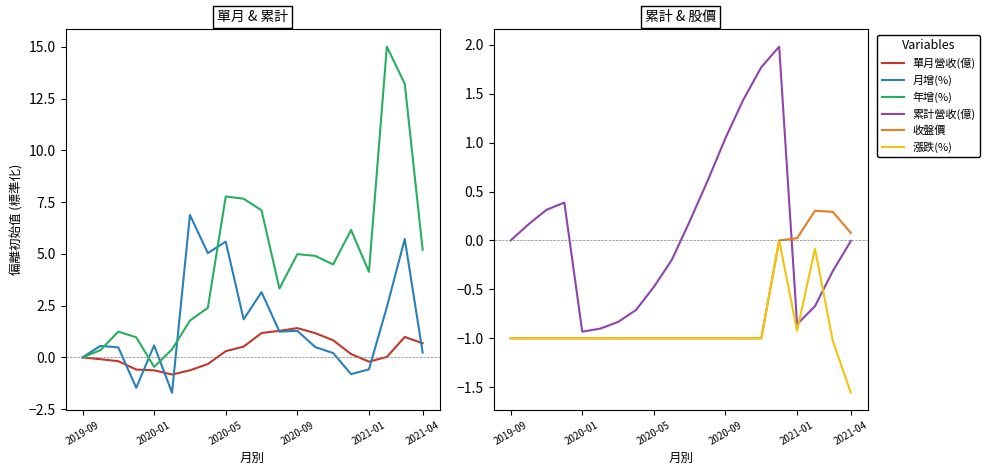

Is it true that 漲跌(%) equals -1.6 at 2021-01?

False